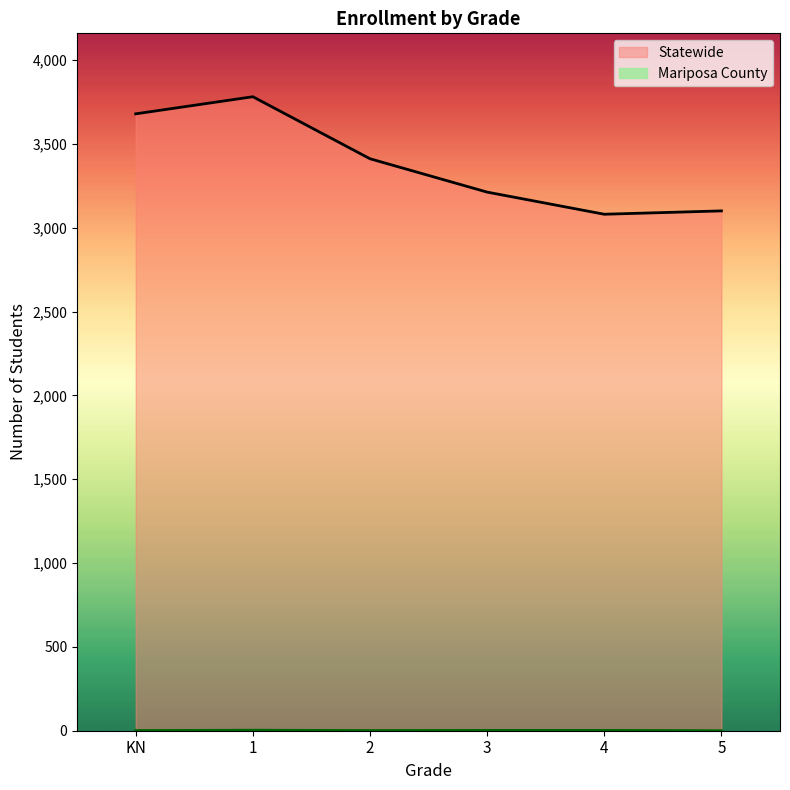

True or false: Mariposa County and Statewide intersect in this chart.

False